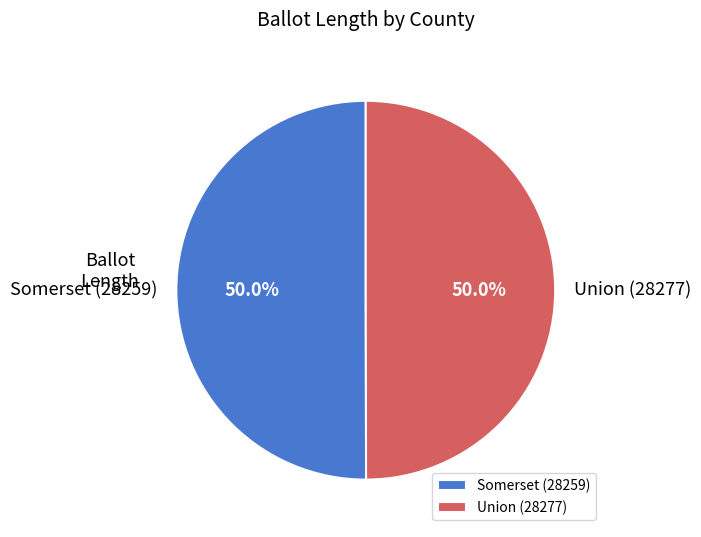

What is the ratio of the value at Union (28277) to the value at Somerset (28259)?

1.0